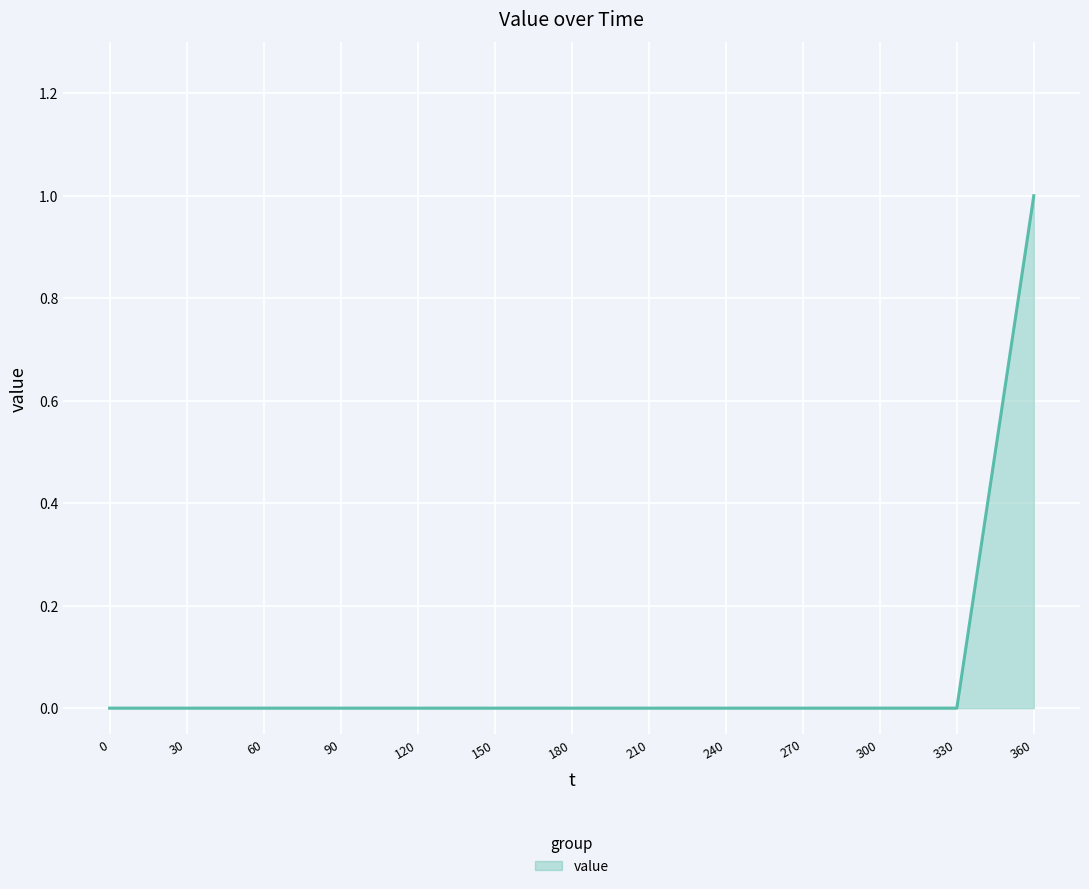

What is the difference between the maximum and minimum values?

1